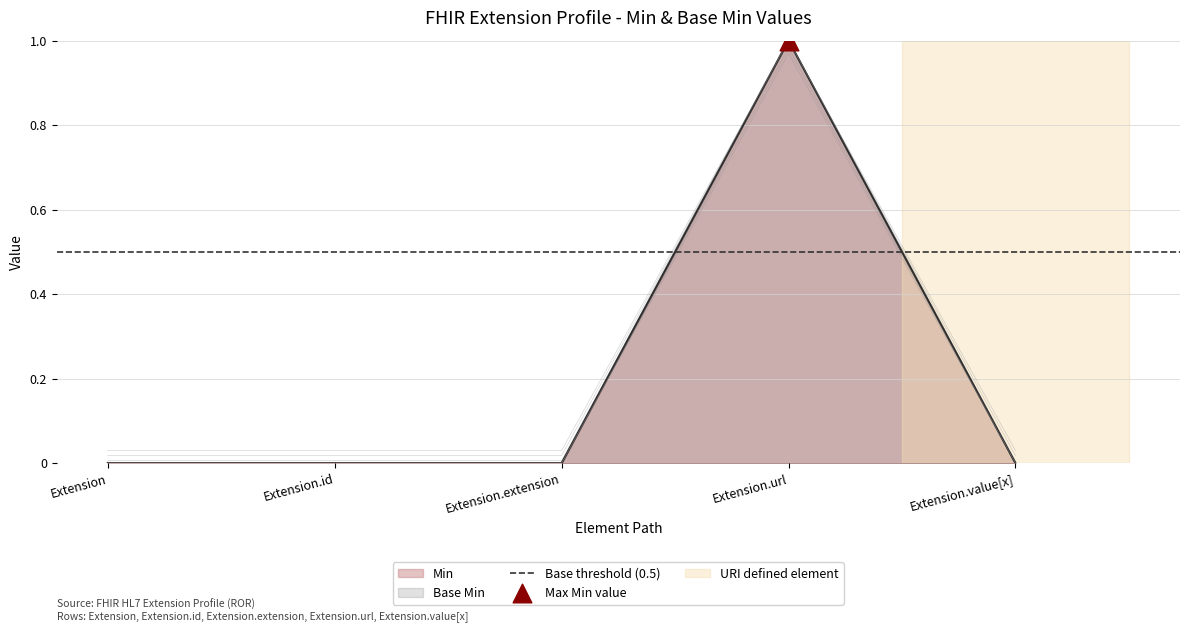

Which series has the largest total across all categories?

Min